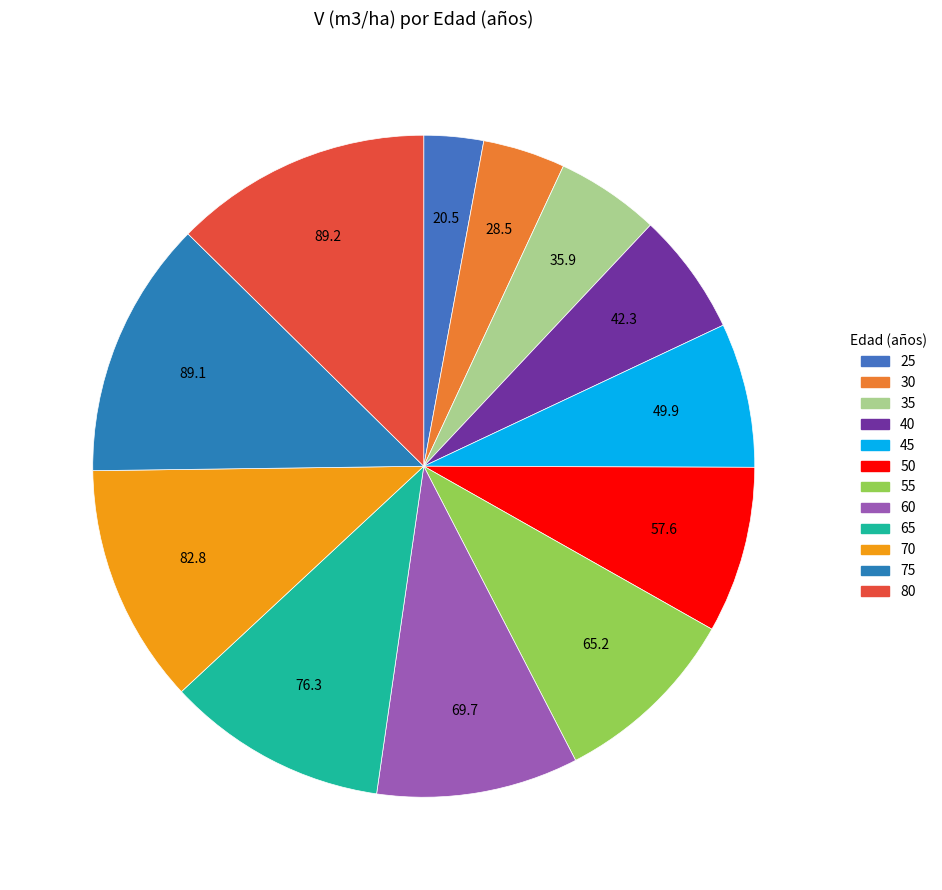

Count the number of slices in the pie.

12